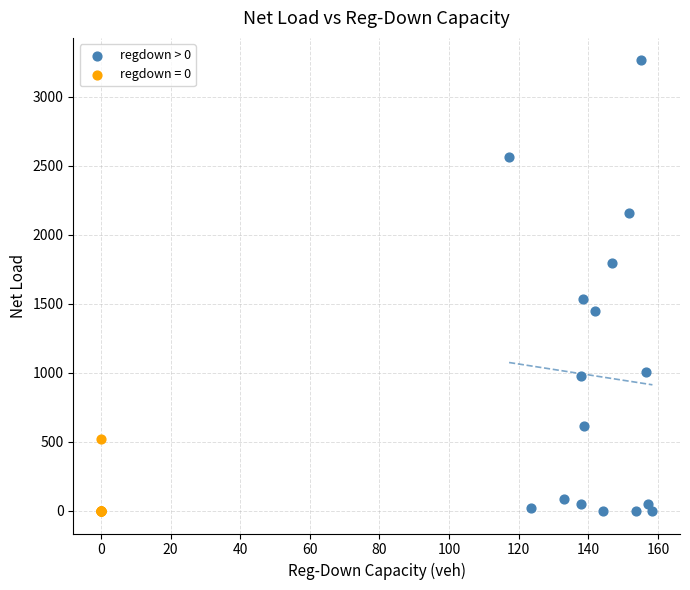

Which series reaches the maximum Y coordinate?

regdown > 0